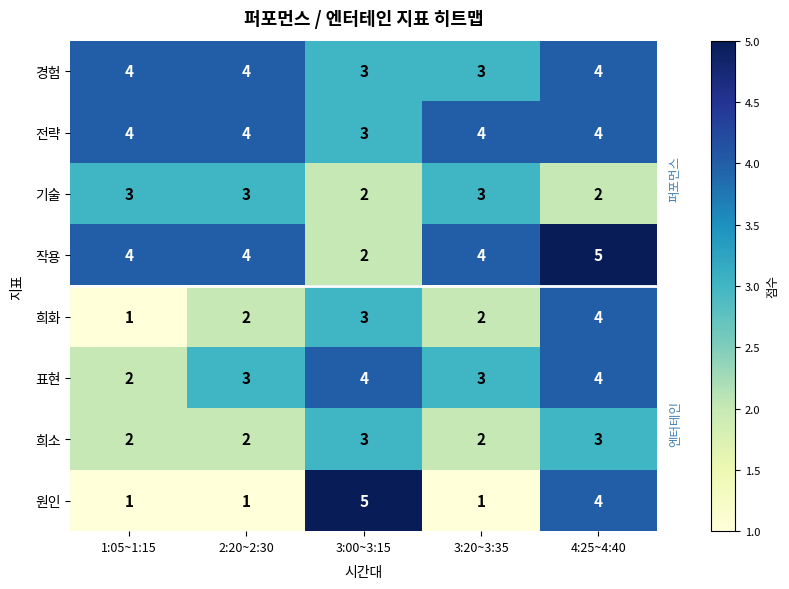

What is the sum of all 희화 values?

12